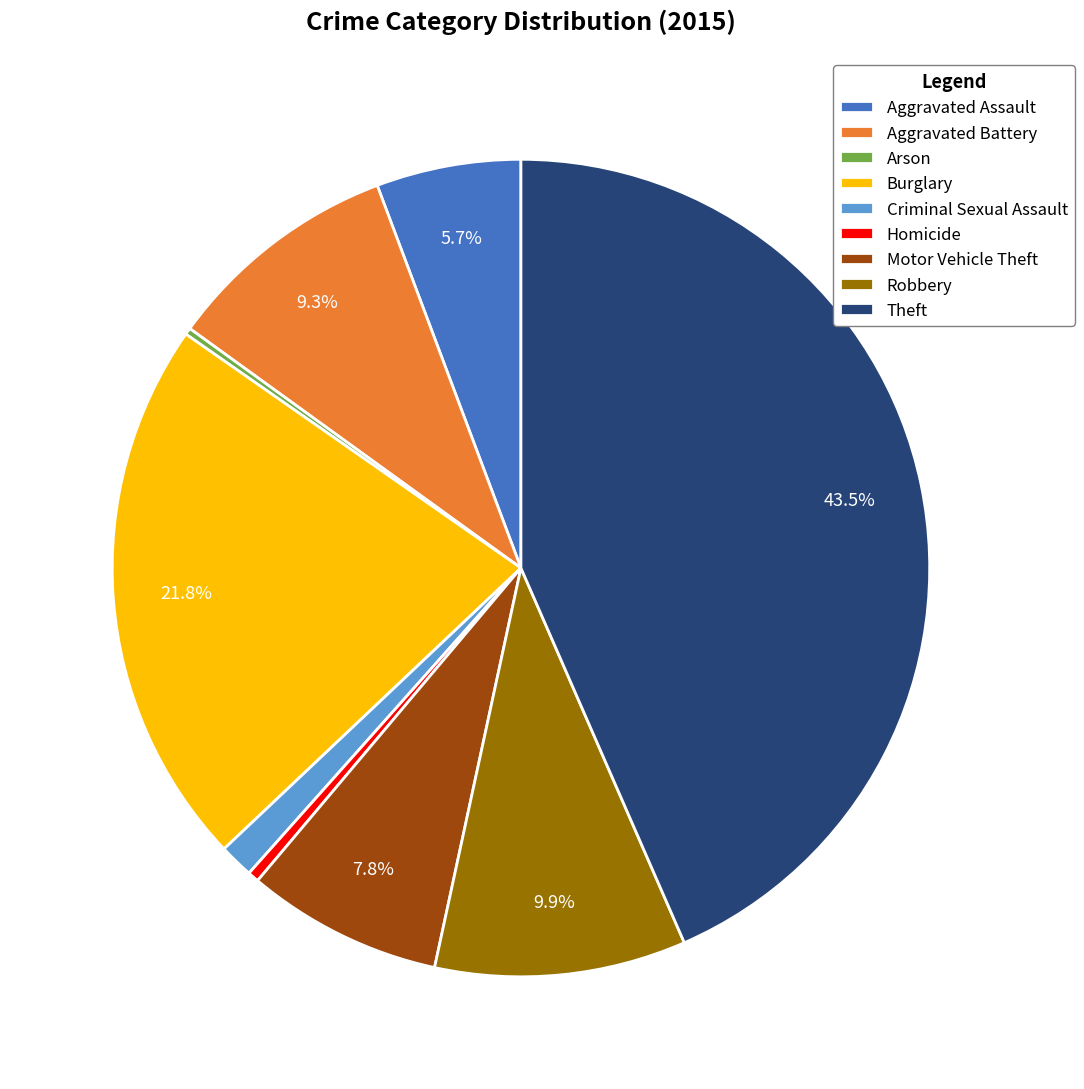

Which category has the biggest portion of the pie?

Theft